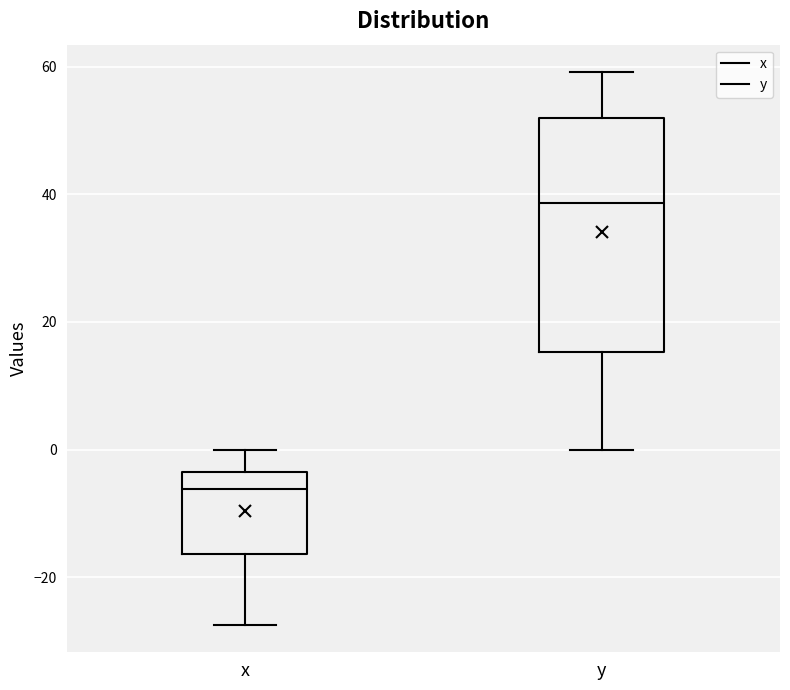

Which box's median line is the lowest?

x